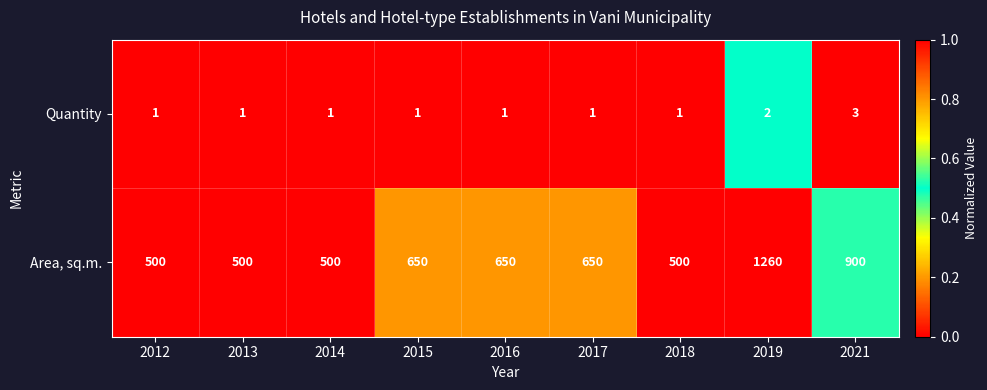

Which series has the largest range (max minus min)?

Area, sq.m.